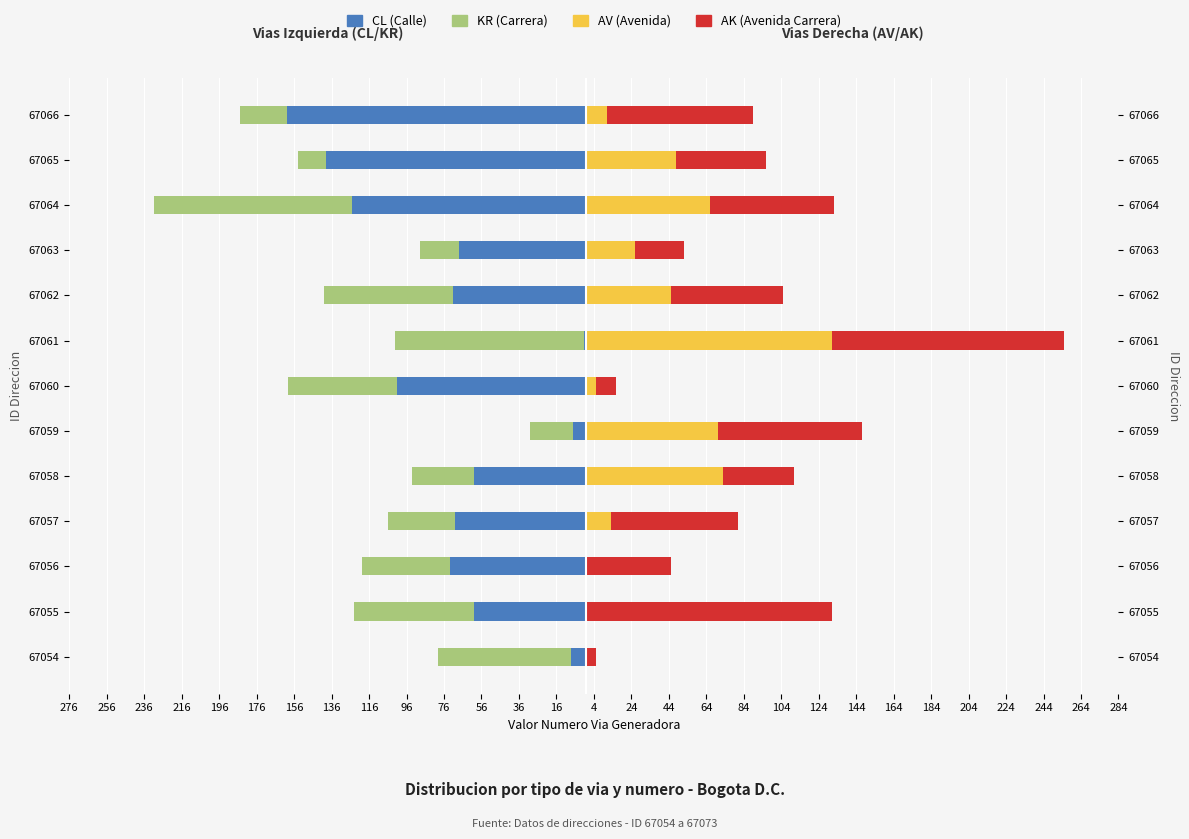

Reading right to left, what are all the values shown in this chart?

CL: -160	-139	-125	-68	-71	-1	-101	-7	-60	-70	-73	-60	-8
KR: -25	-15	-106	-21	-69	-101	-58	-23	-33	-36	-47	-64	-71
AV: 11	48	66	26	45	131	5	70	73	13	0	0	0
AK: 78	48	66	26	60	124	11	77	38	68	45	131	5